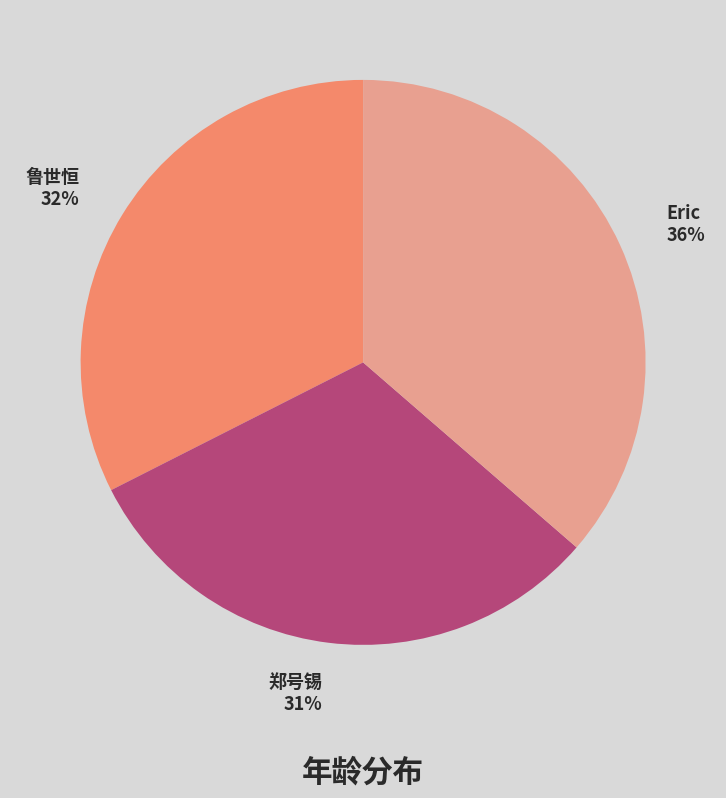

What is the ratio of the value at 郑号锡 to the value at Eric?

0.9